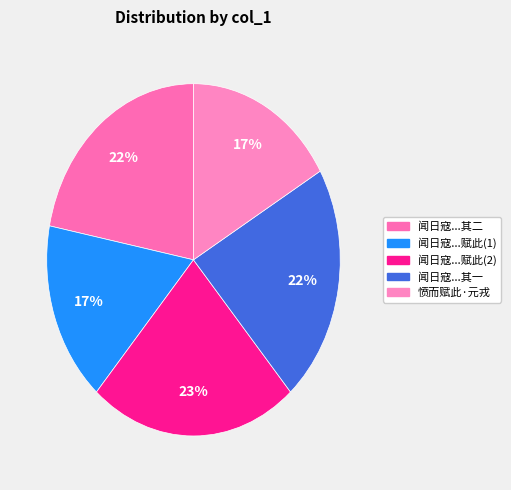

Rank the categories by value from lowest to highest.

愤而赋此·元戎开府说天波, 闻日寇攻陷皖城，愤而赋此, 闻日寇攻陷皖城，愤而赋此 其一, 闻日寇攻陷皖城，愤而赋此 其二, 闻日寇攻陷皖城，愤而赋此